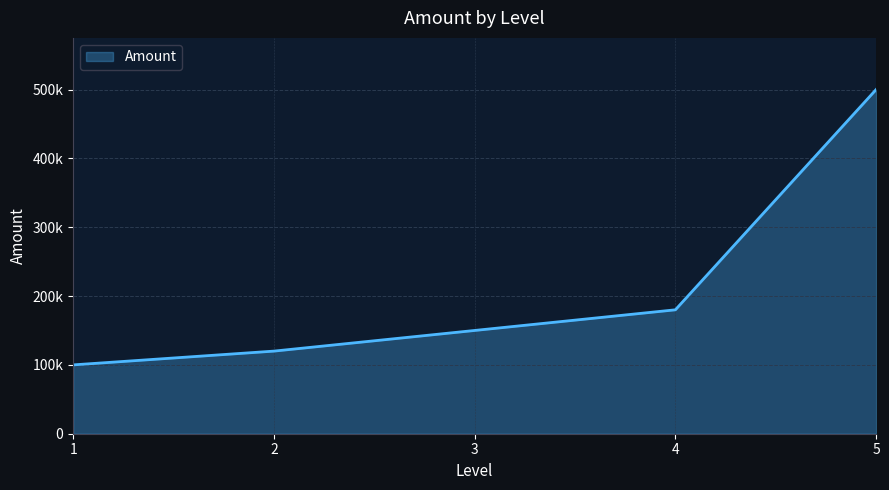

Is this an area chart (filled region under the line)?

Yes